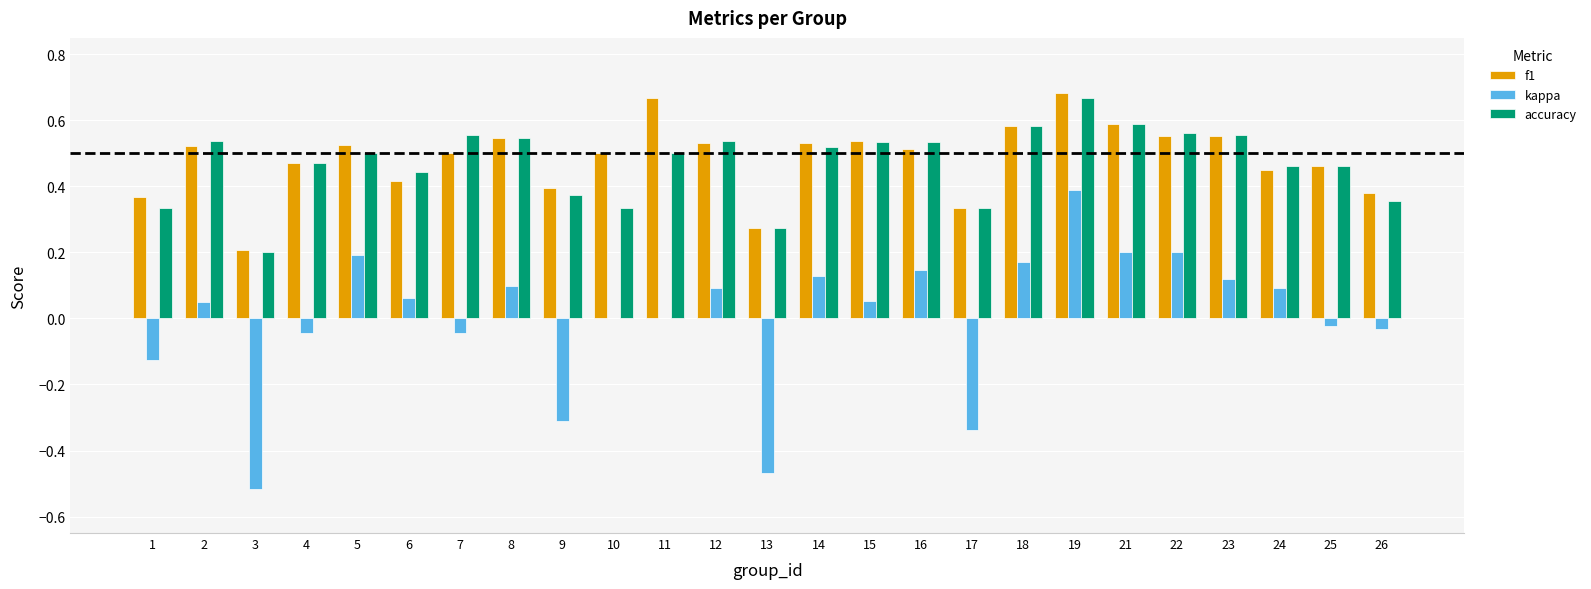

Which label corresponds to the largest value in the chart?

19